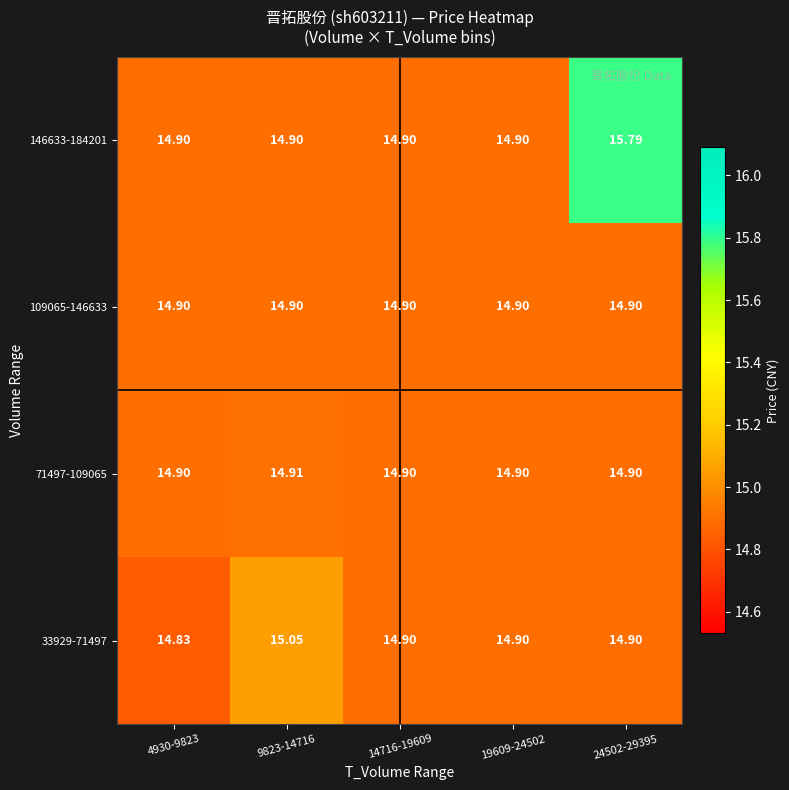

At which category is the sum across all series the highest?

24502-29395